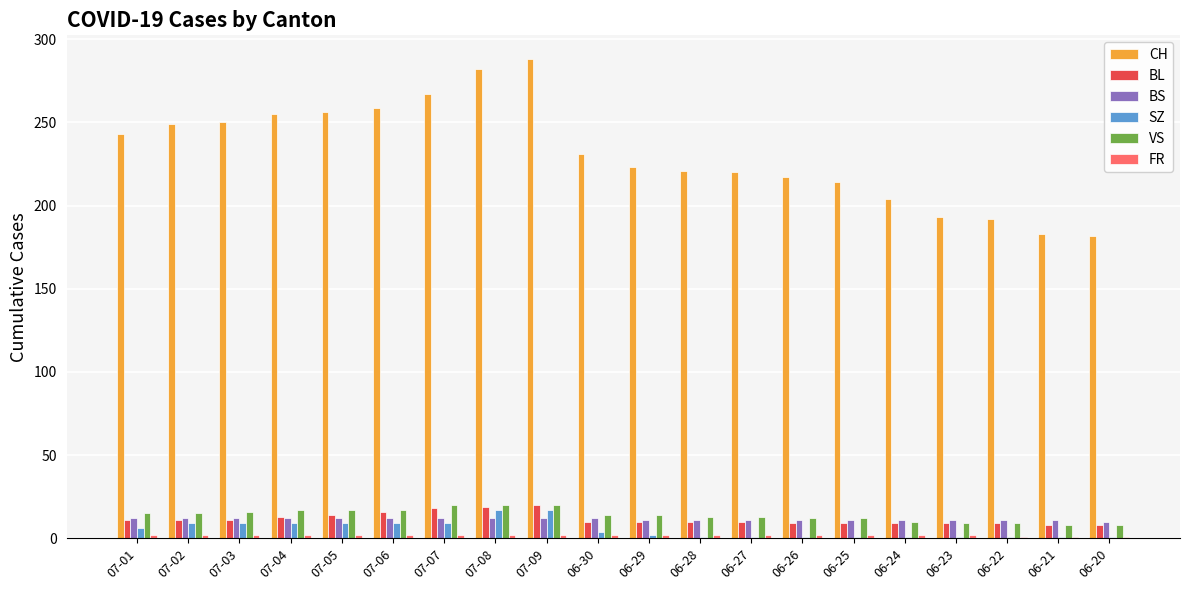

What is the label of the 18th bar from the left?

06-22